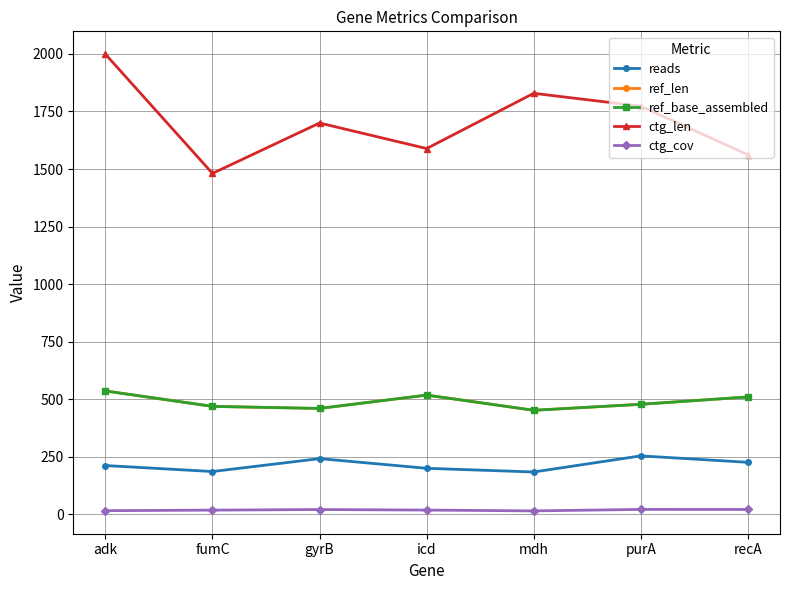

What is the label of the 1st point from the left?

adk